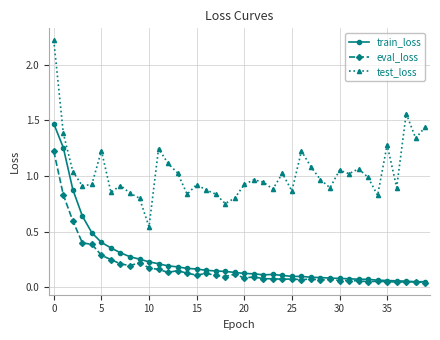

Which series has the largest total across all categories?

test_loss